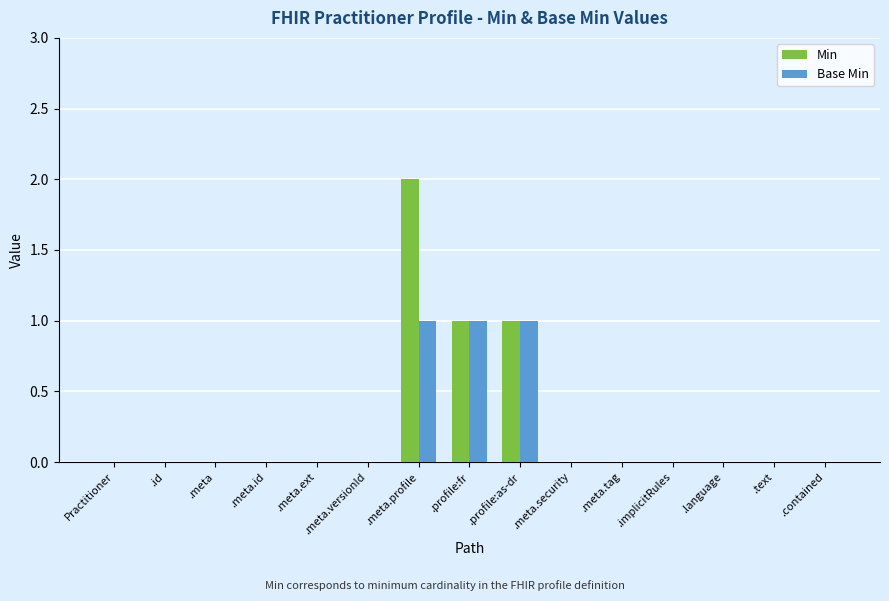

Reading left to right, list all the values displayed in this chart.

Min: Practitioner=0	.id=0	.meta=0	.meta.id=0	.meta.ext=0	.meta.versionId=0	.meta.profile=2	.profile:fr=1	.profile:as-dr=1	.meta.security=0	.meta.tag=0	.implicitRules=0	.language=0	.text=0	.contained=0
Base Min: Practitioner=0	.id=0	.meta=0	.meta.id=0	.meta.ext=0	.meta.versionId=0	.meta.profile=1	.profile:fr=1	.profile:as-dr=1	.meta.security=0	.meta.tag=0	.implicitRules=0	.language=0	.text=0	.contained=0